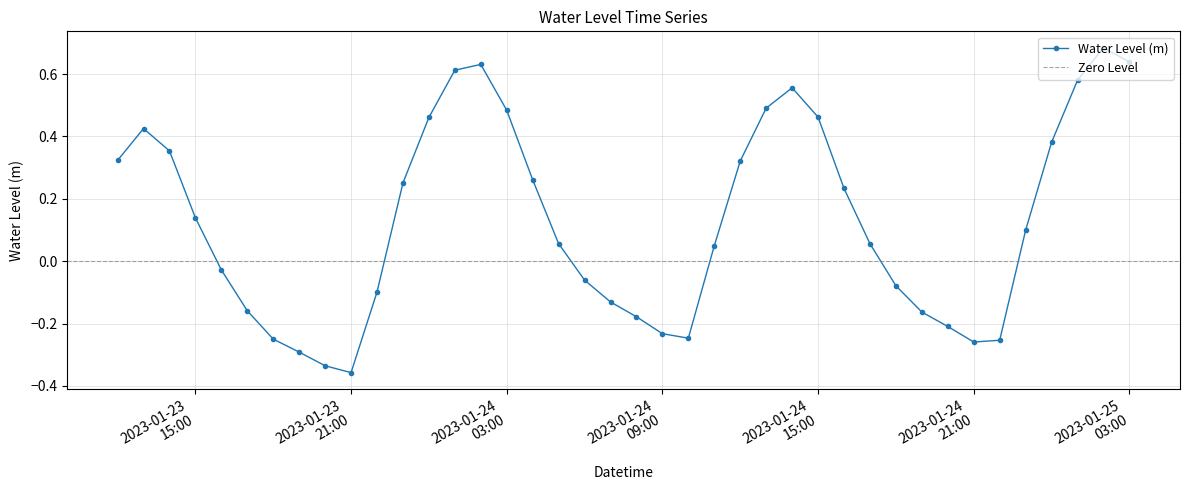

What is the label of the 30th point from the left?

2023-01-24 17:00:00